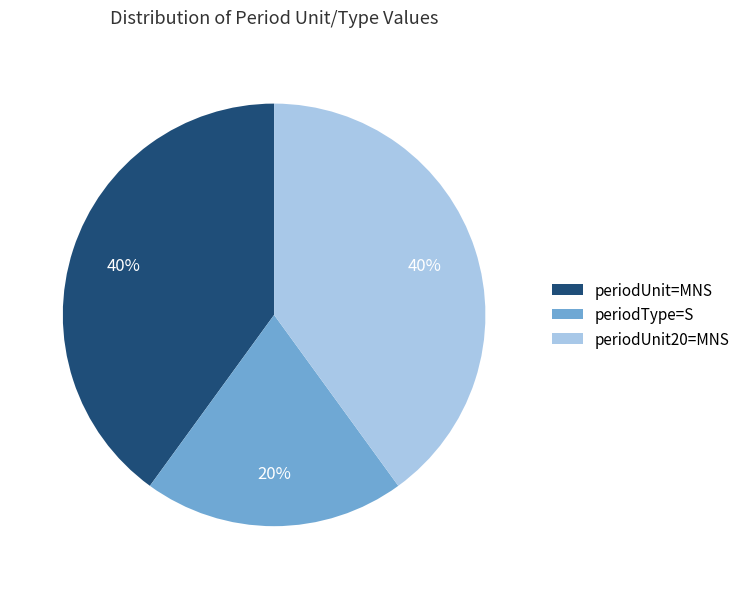

Is the sum of periodType=S and periodUnit20=MNS greater than half?

Yes